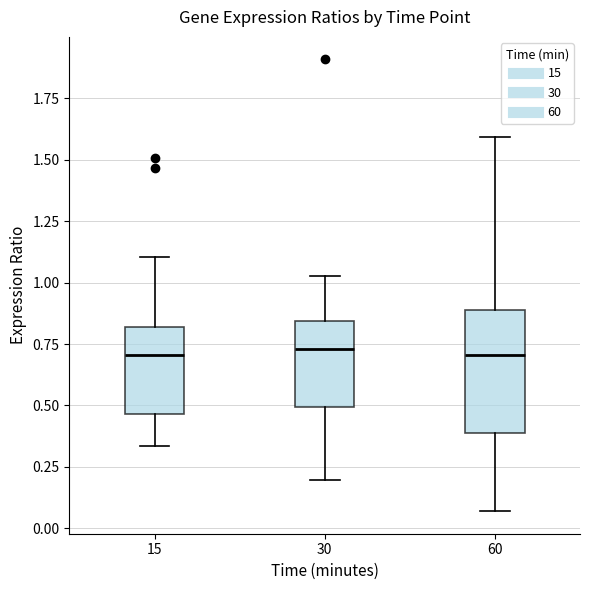

Which box is the tallest, from its lower edge to its upper edge?

60